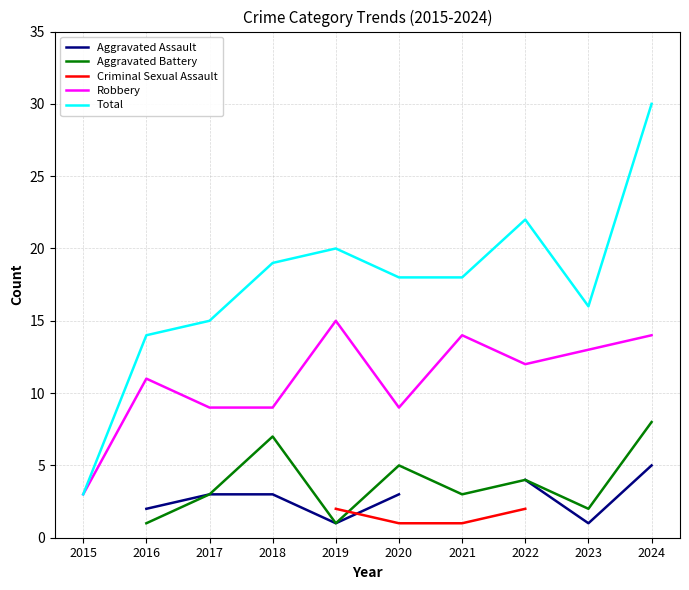

How many interior local valleys does the Aggravated Assault series have?

2